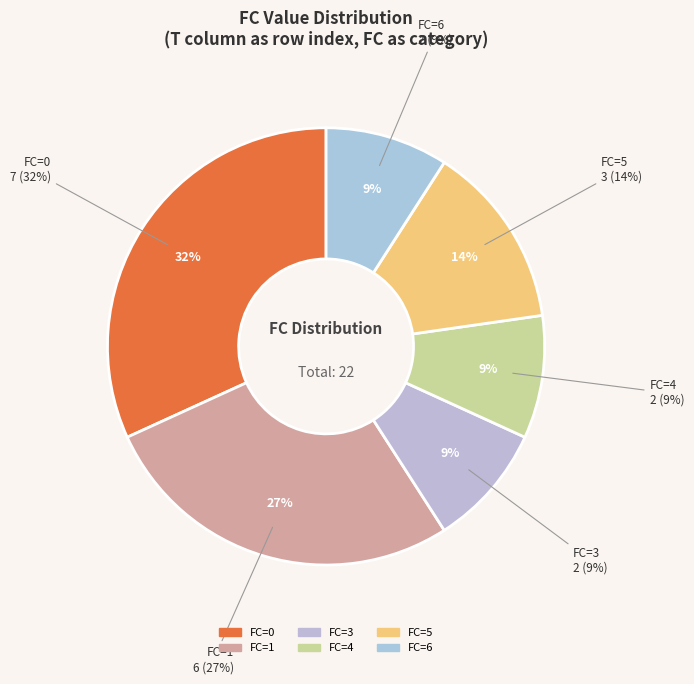

Is 6 the majority of the pie?

No